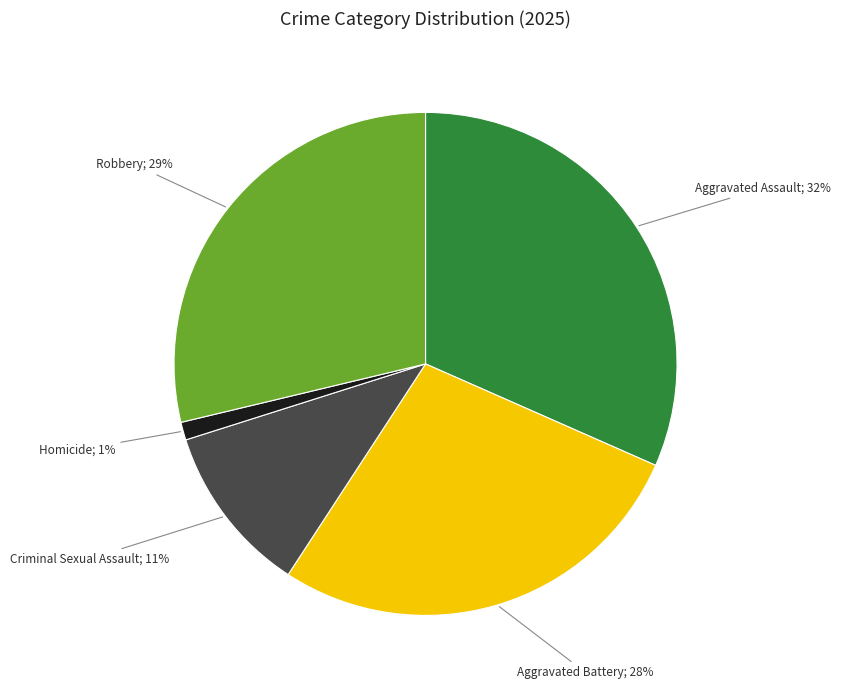

To the nearest percent, what is the average slice percentage?

20%